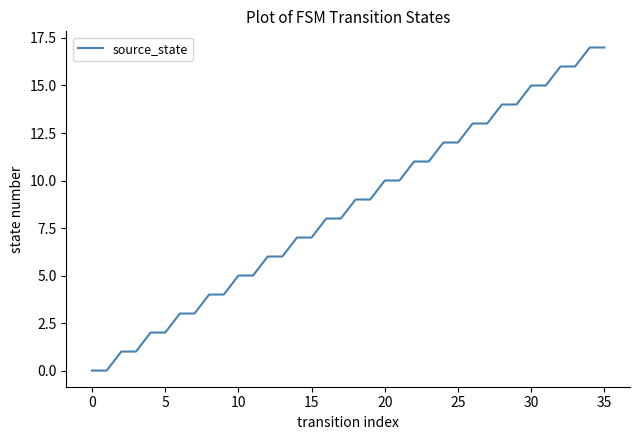

What is the greatest value displayed?

17